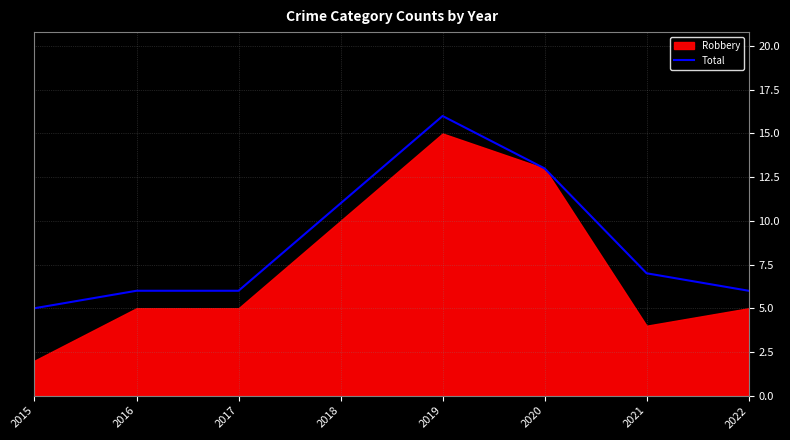

Where is Total nearest to the value 10?

2018